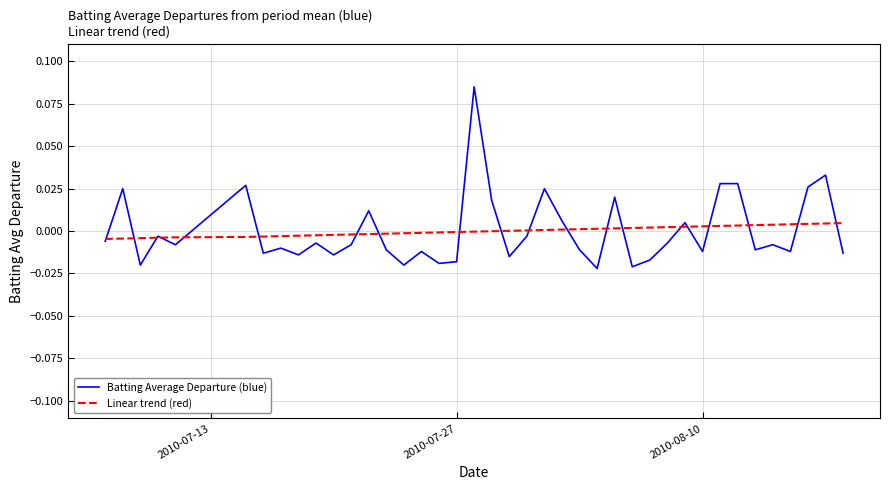

List the series in order of their peak value, highest first.

Batting Average Departure (blue), Linear trend (red)